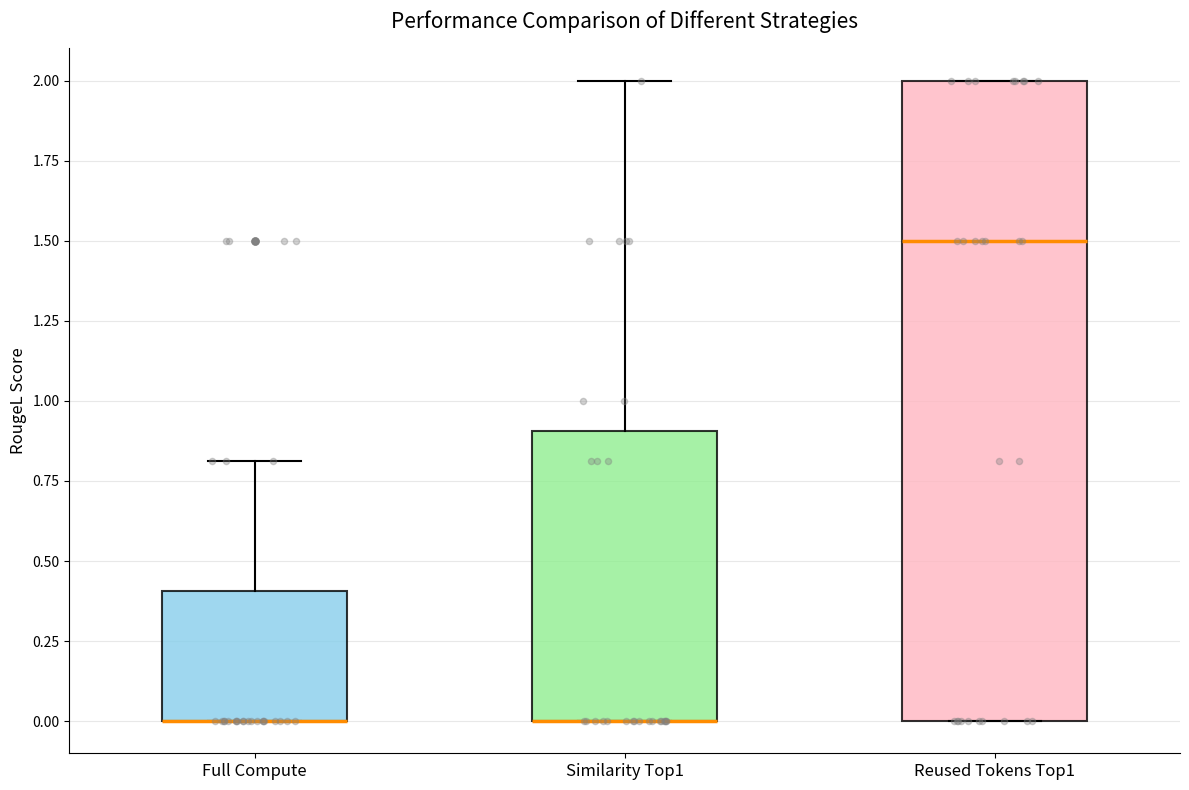

Which box is the tallest, from its lower edge to its upper edge?

Reused Tokens Top1